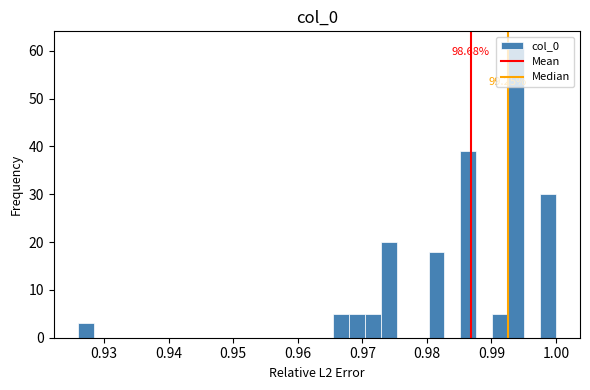

Around what value on the x-axis is the tallest bar? Give the approximate position of its centre, as read against the axis.

0.994